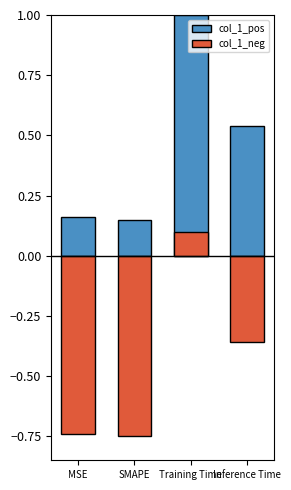

How many values in the col_1_neg series exceed 0?

1